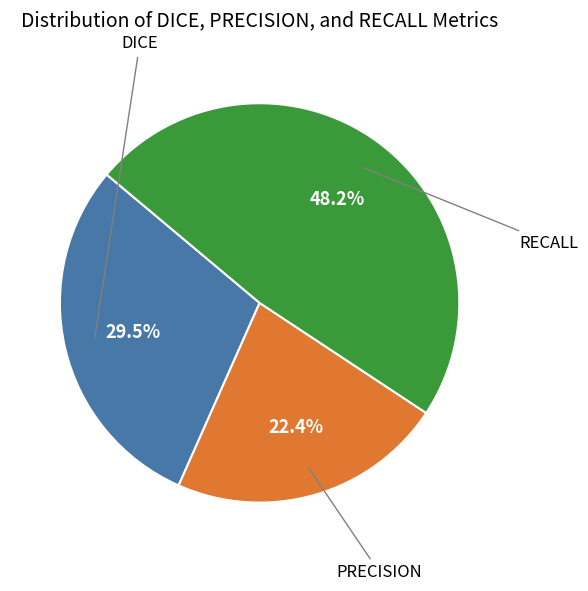

Is there any slice that represents more than half of the pie?

No